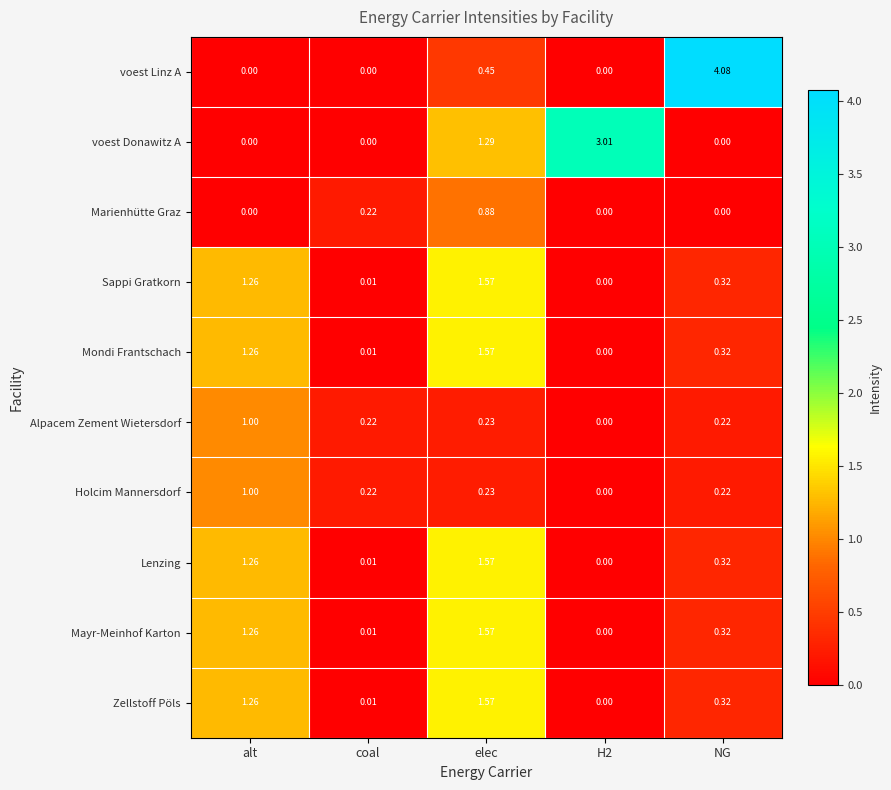

At how many categories does at least one series exceed 0?

5